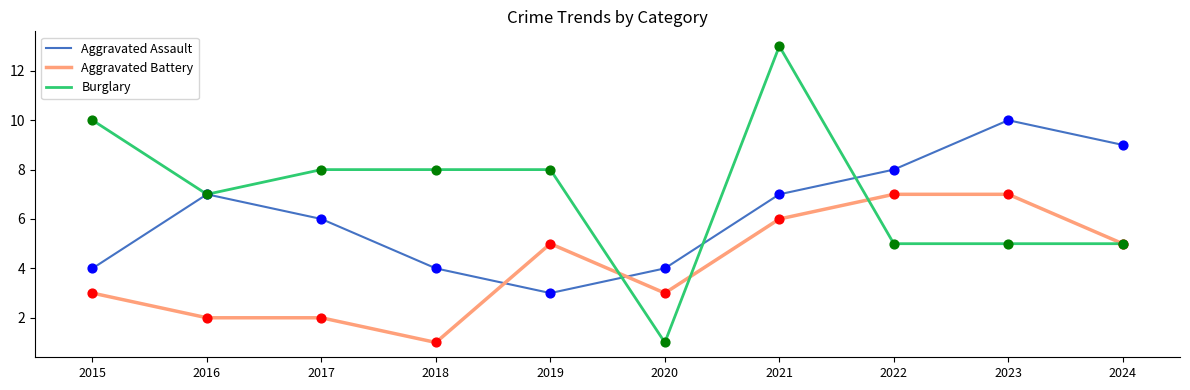

Which series has the widest spread of values?

Burglary